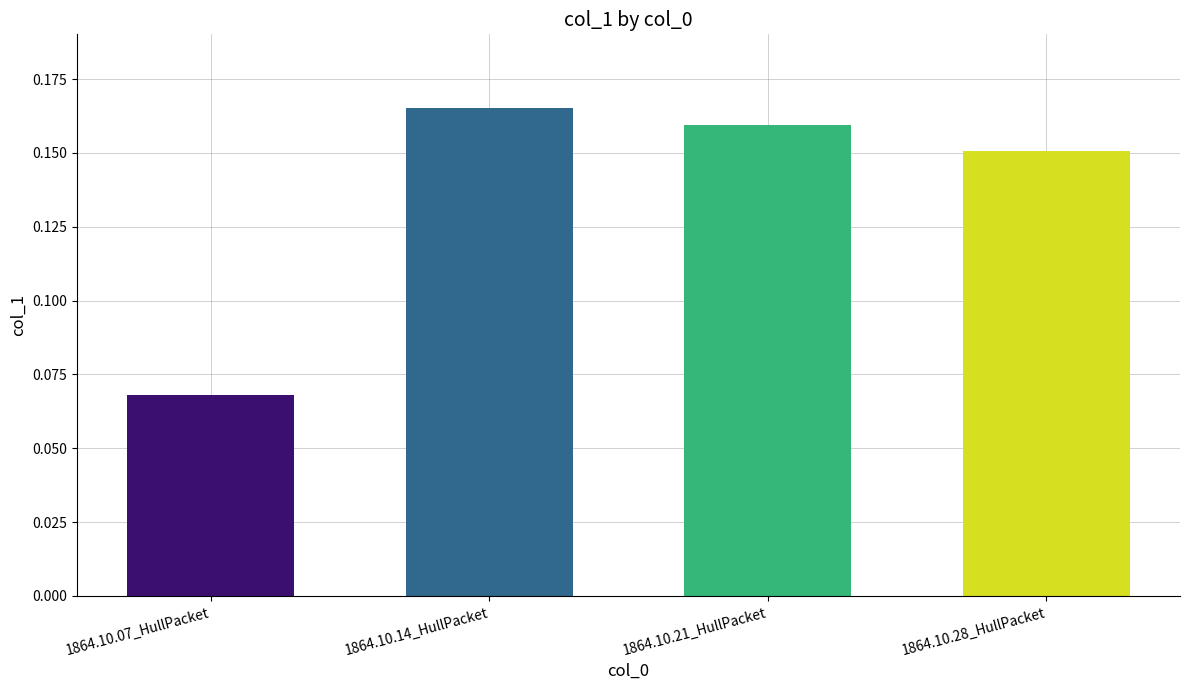

What is the label of the 2nd bar from the right?

1864.10.21_HullPacket